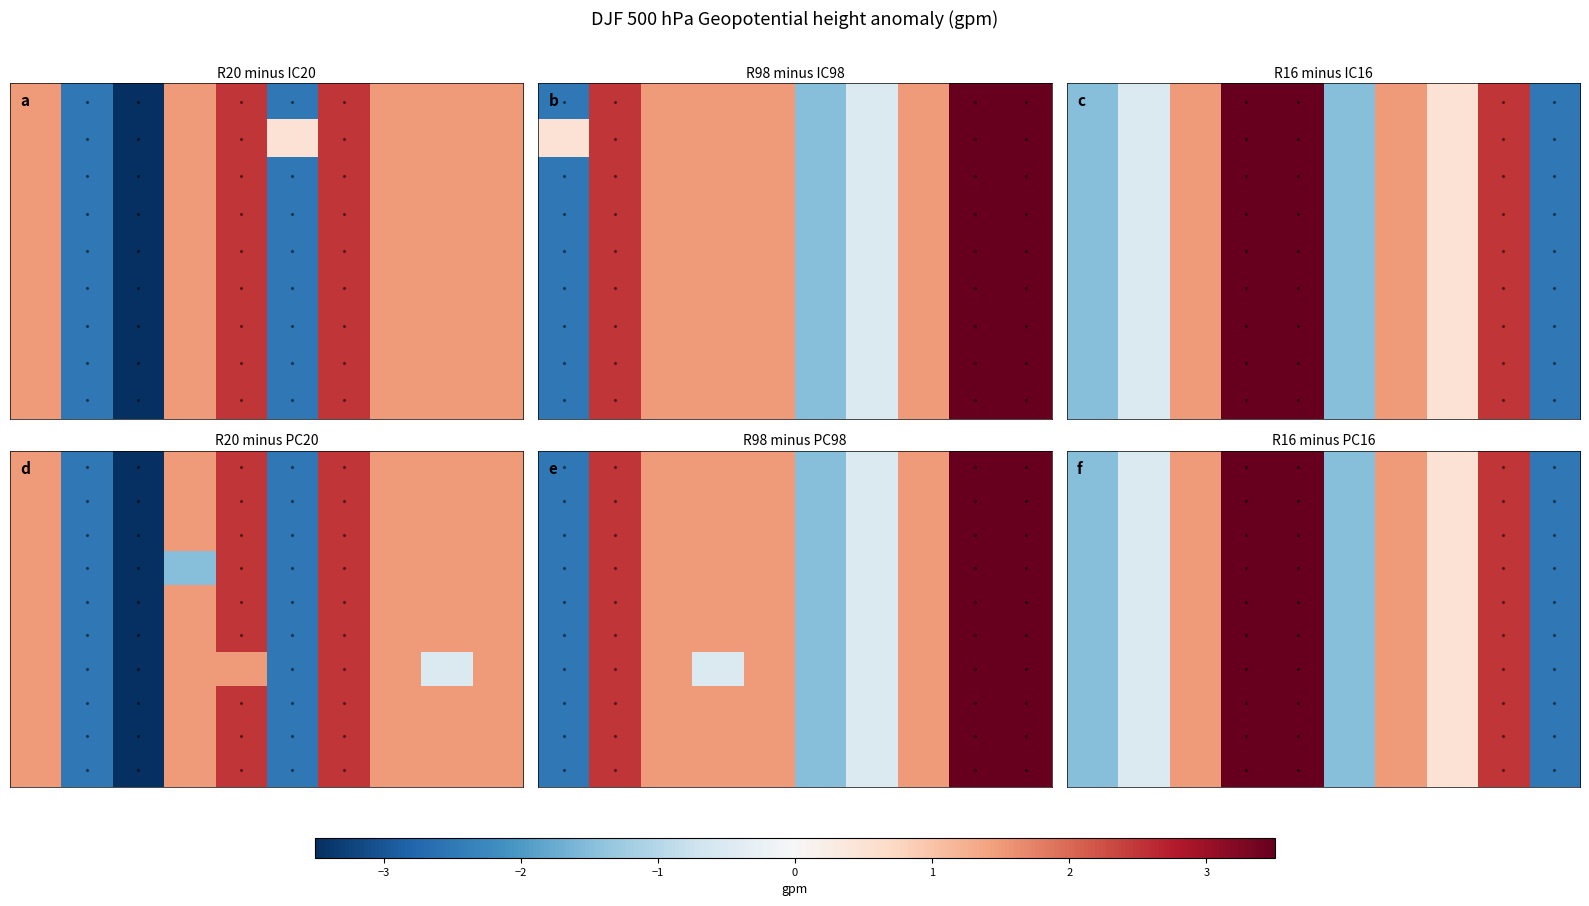

What is the total value across all series at 3?

15.0